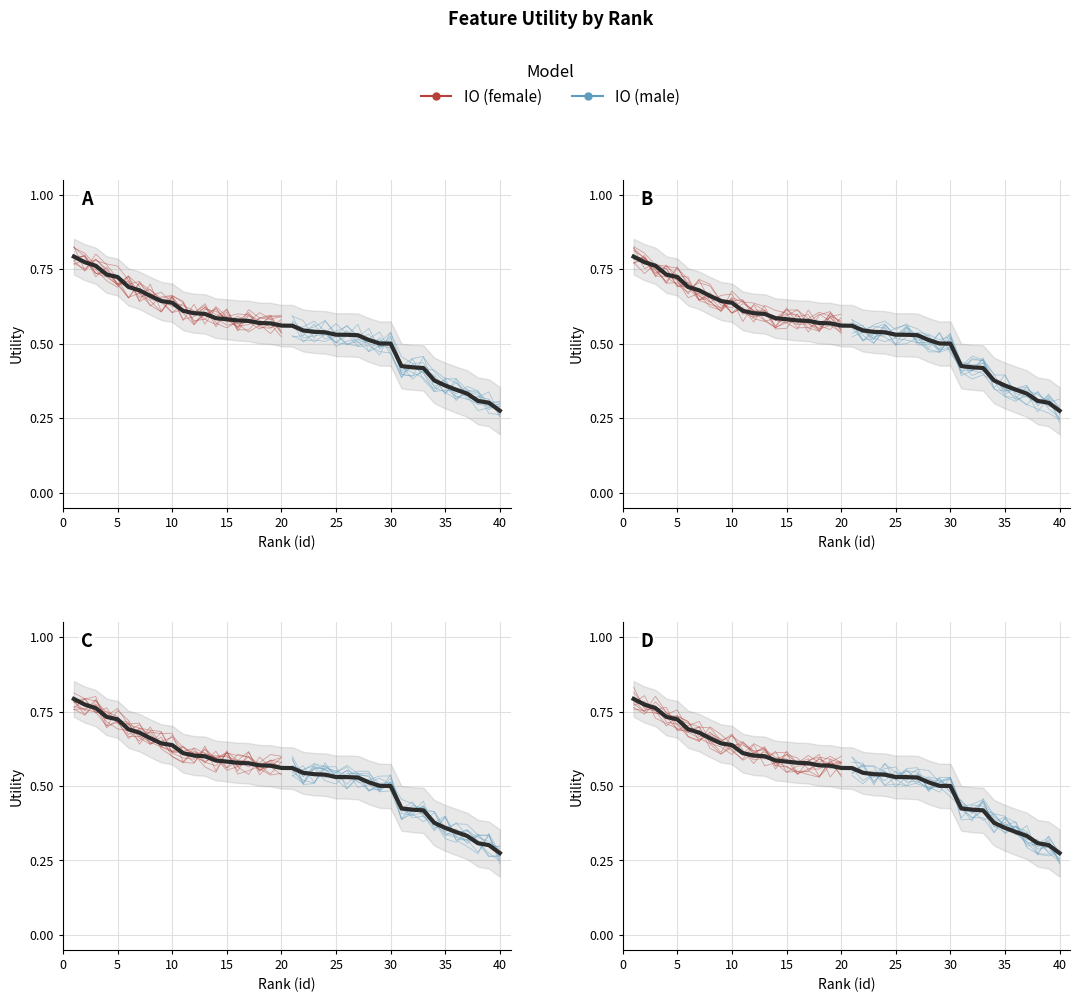

What is the difference between the maximum and second lowest values?

0.5